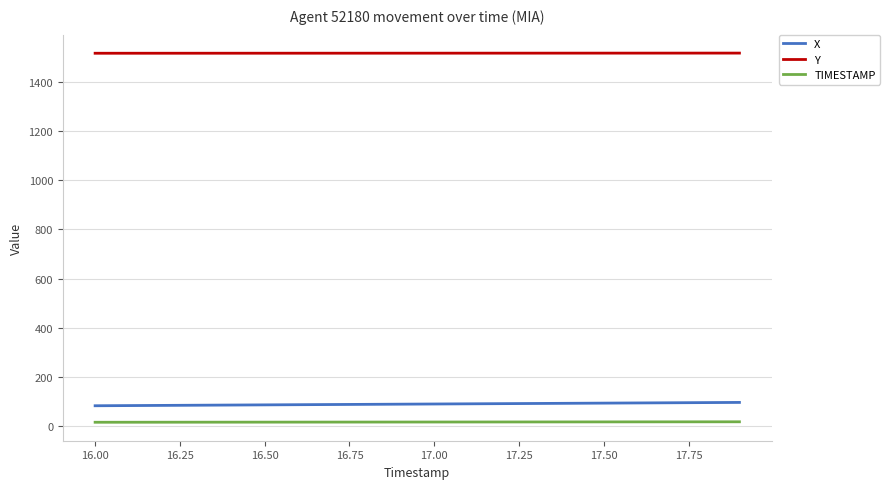

True or false: X and Y cross at least once.

False